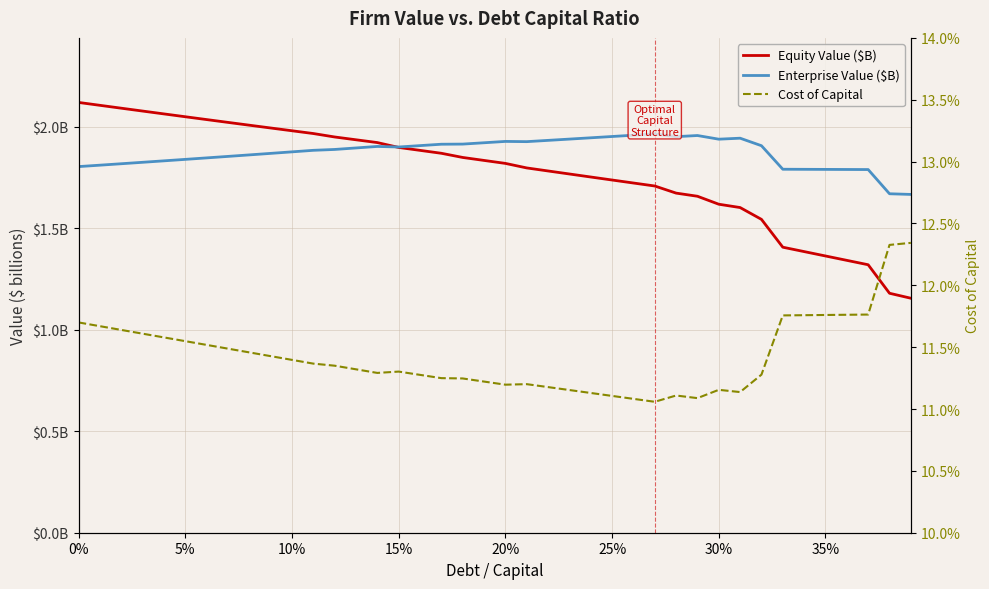

At how many categories does at least one series exceed 1?

40